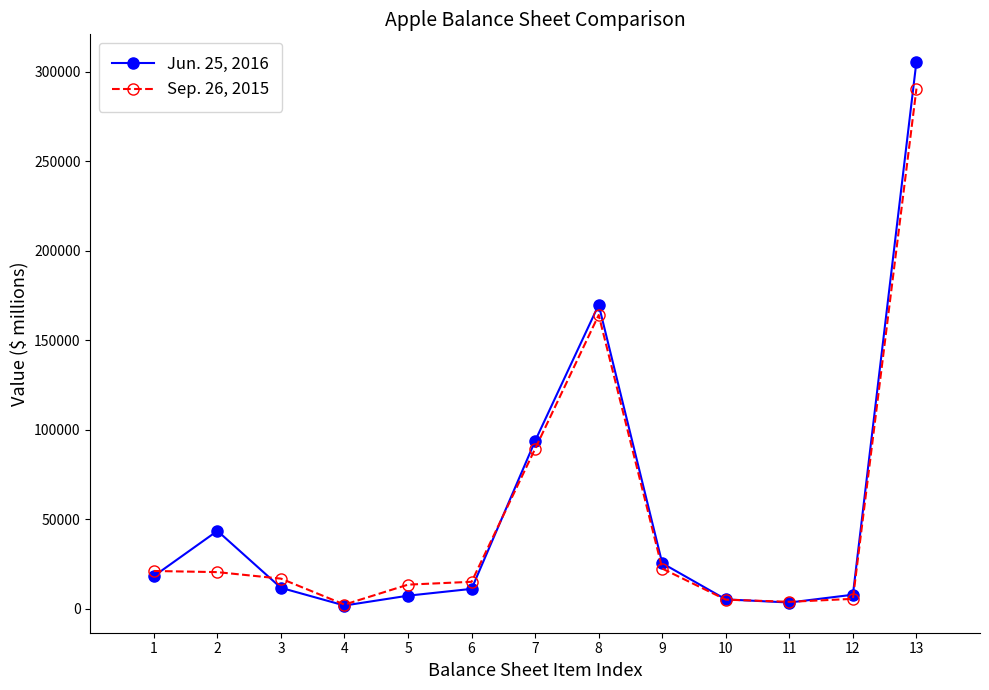

Is it true that Sep. 26, 2015 equals 16849 at 3?

True